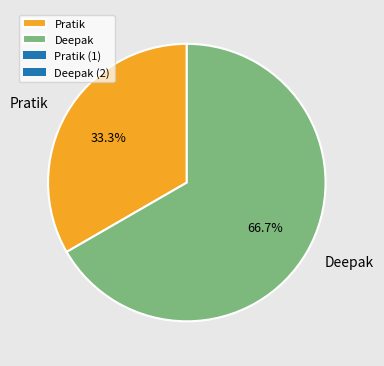

What is the largest slice in the pie chart?

Deepak